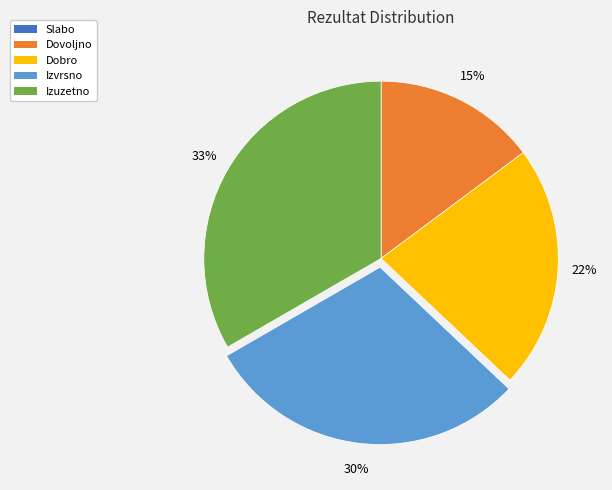

What percentage is the Dovoljno slice, to the nearest percent?

15%